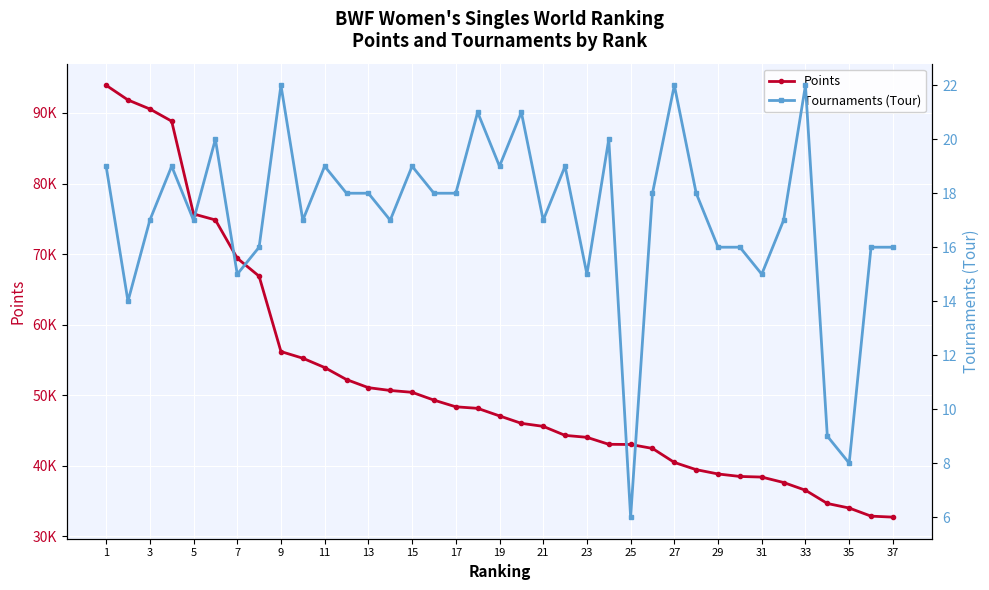

How many interior local valleys does the Tournaments (Tour) series have?

11